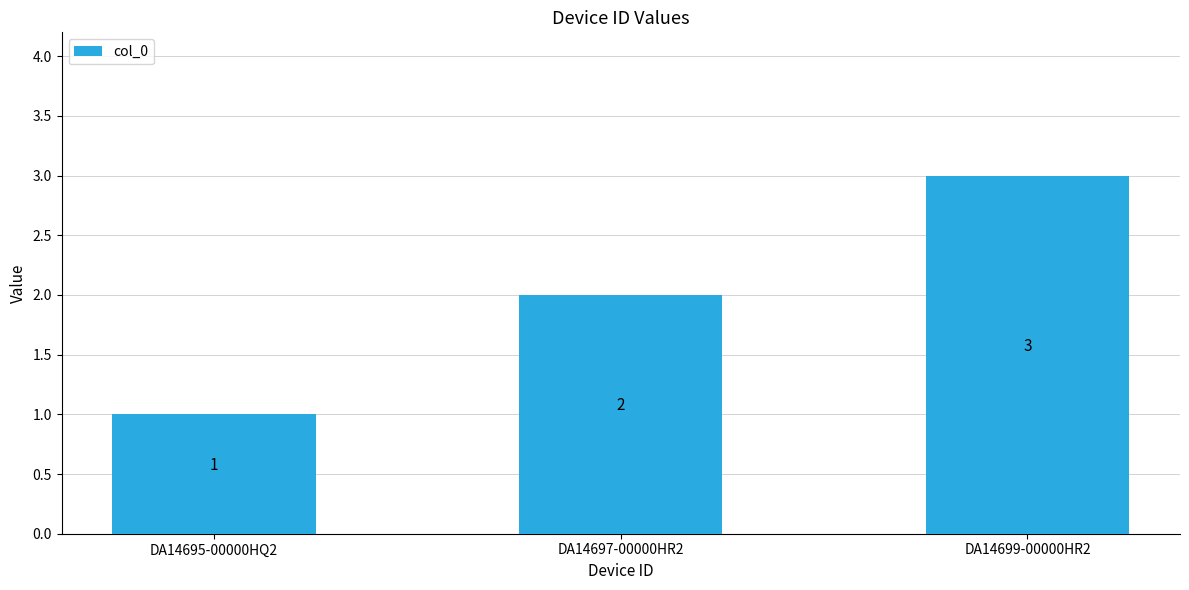

Reading right to left, transcribe all the data shown in this chart.

DA14699-00000HR2=3	DA14697-00000HR2=2	DA14695-00000HQ2=1